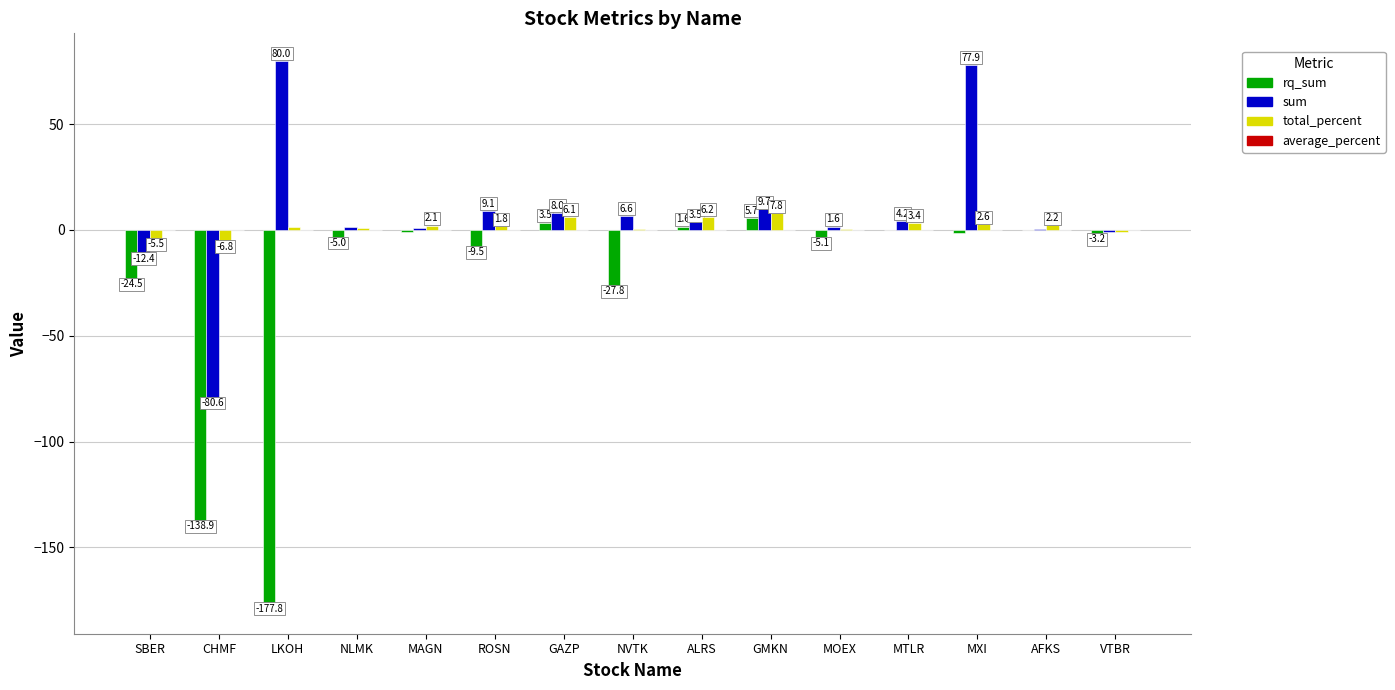

What is the sum of the rq_sum values at AFKS and ROSN?

-9.5